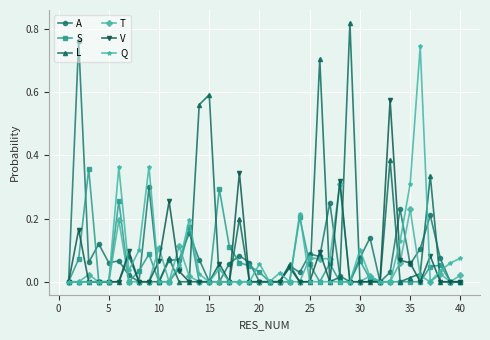

Which series has the widest spread of values?

L